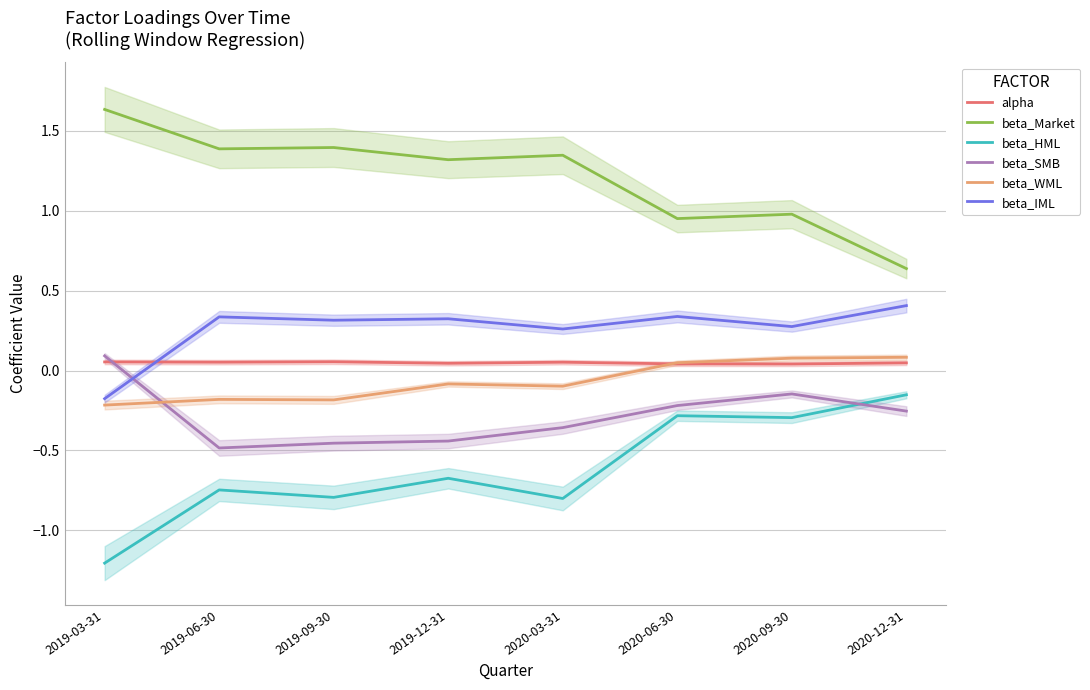

What is the difference between the maximum and minimum values in the beta_SMB series?

0.6